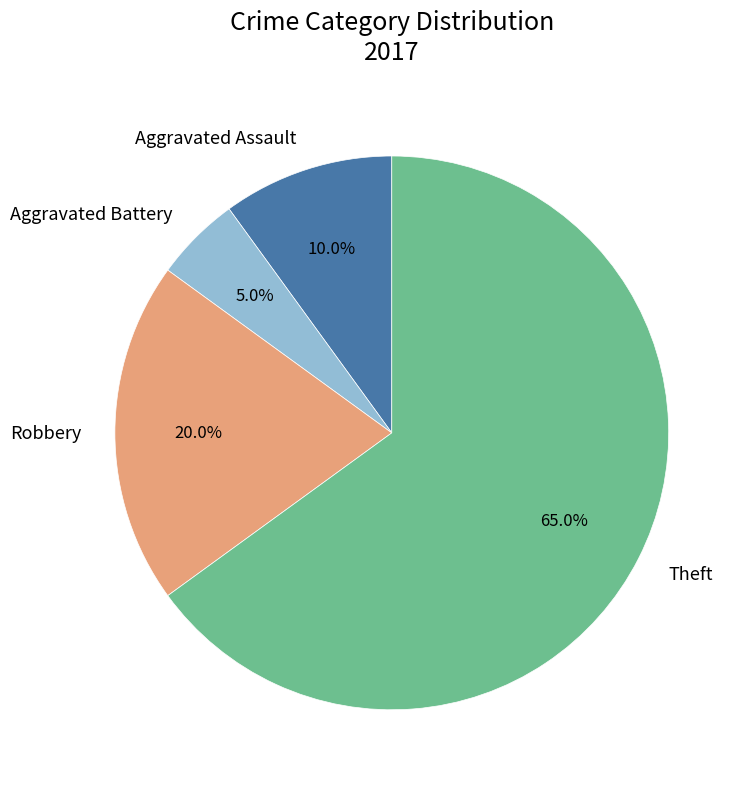

To the nearest percent, what percentage of the pie is Aggravated Battery?

5%